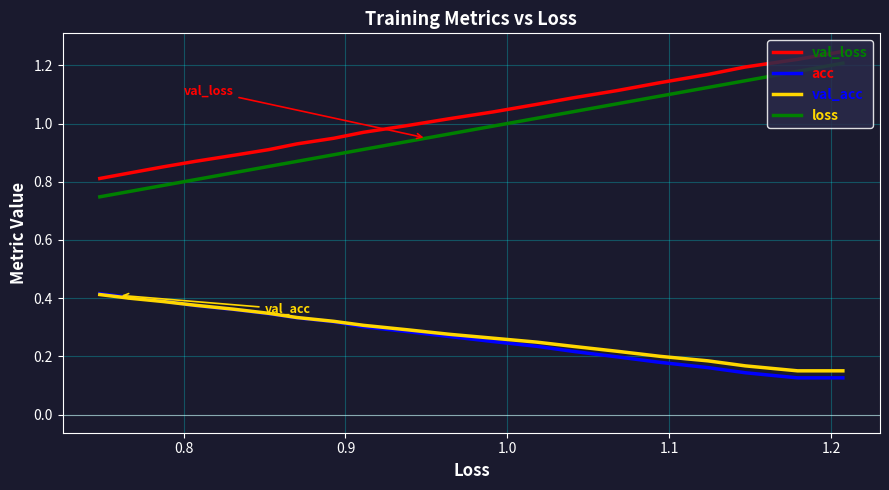

At how many categories does at least one series exceed 0?

20